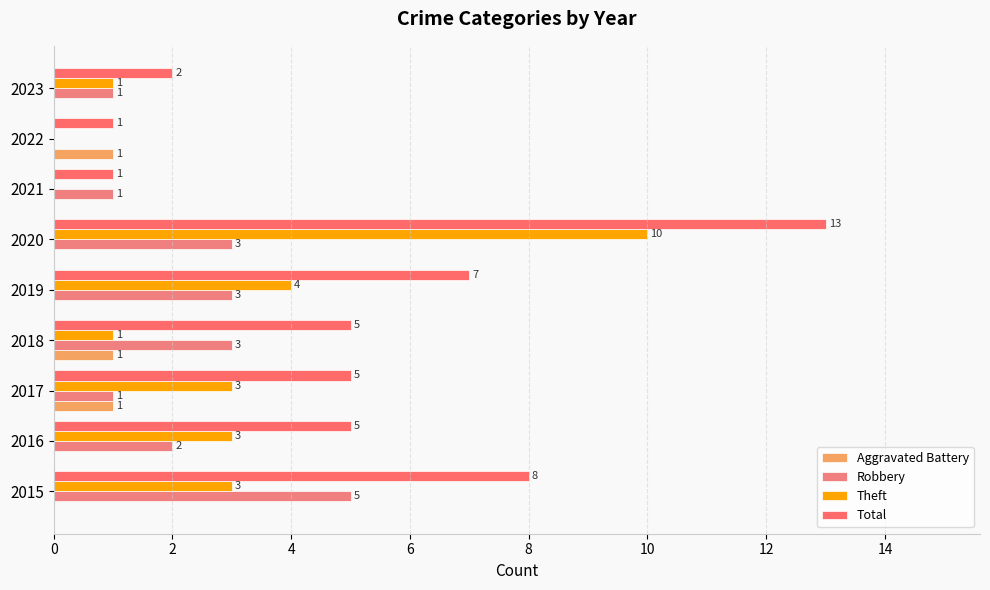

Count the number of data series in this chart.

4